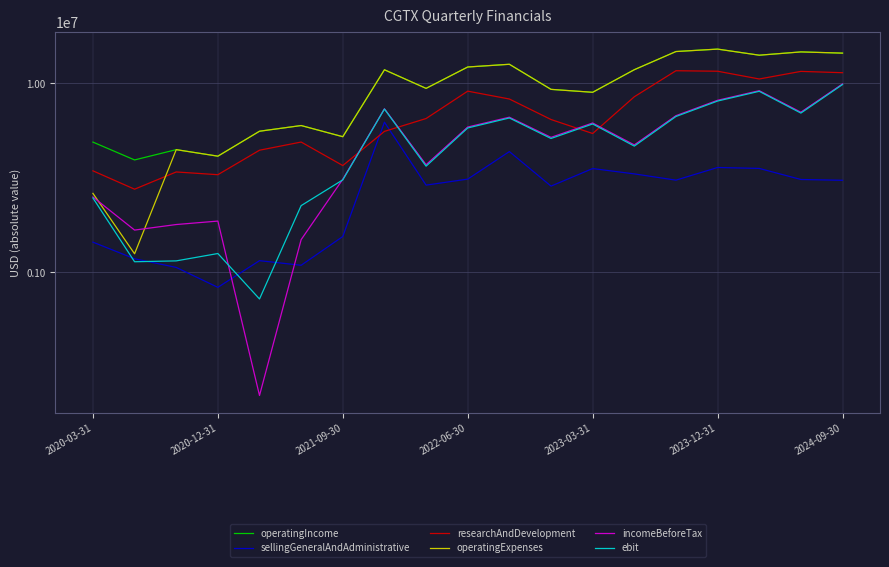

Does the chart display data point markers on the line(s)?

No